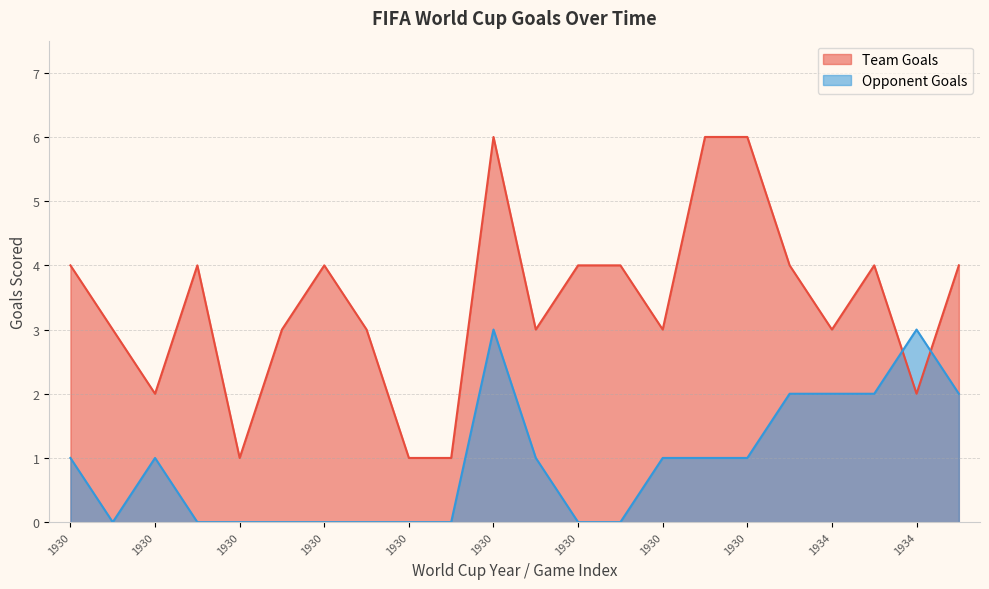

What is the difference between the maximum and minimum values in the Opponent Goals series?

3